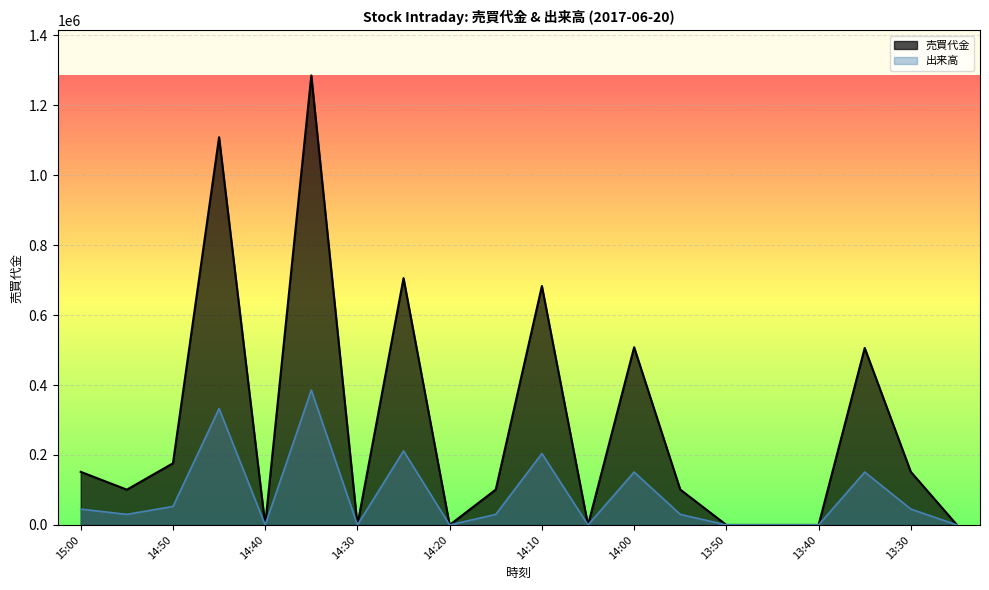

Which series has the largest range (max minus min)?

売買代金